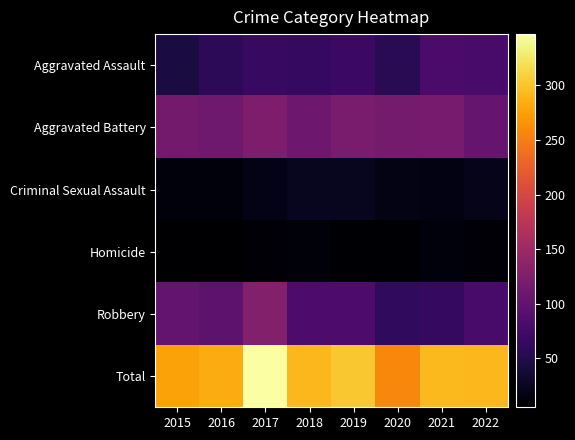

How many series are shown in this chart?

6